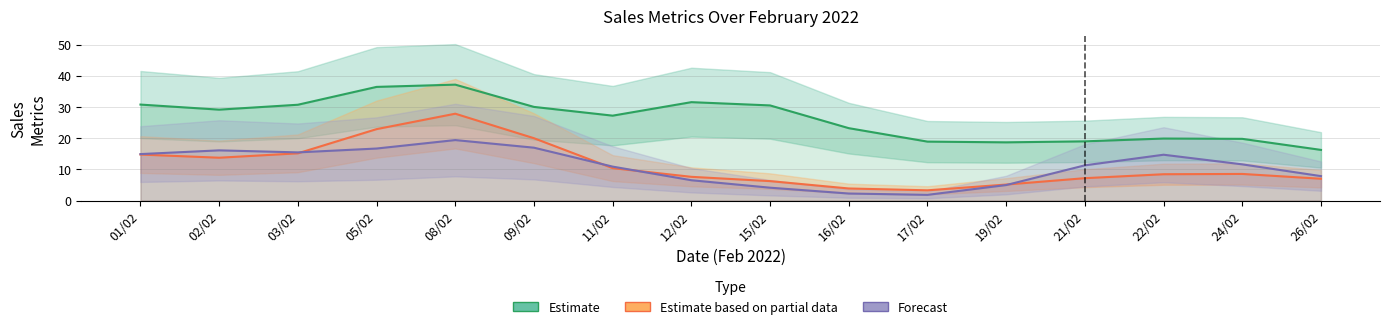

How many interior local peaks does the Estimate series have?

3